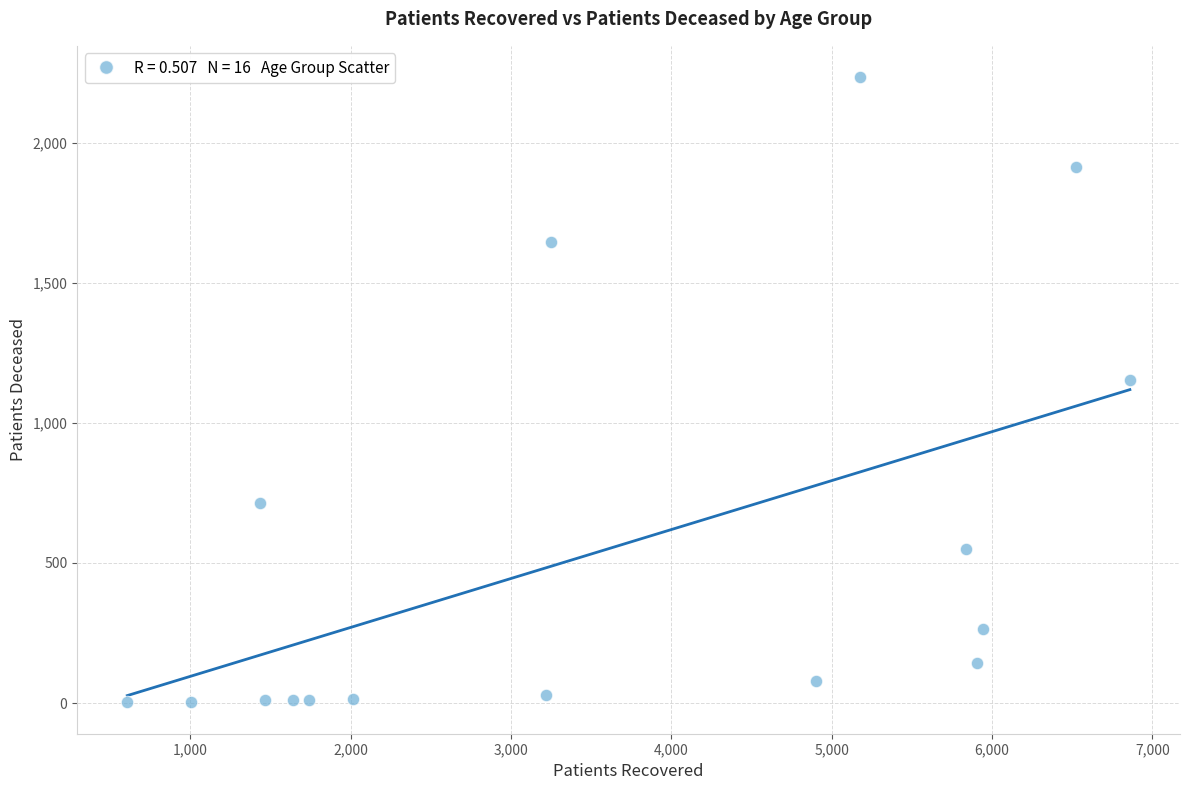

What Y value in the scatter plot is closest to 1118?

1153